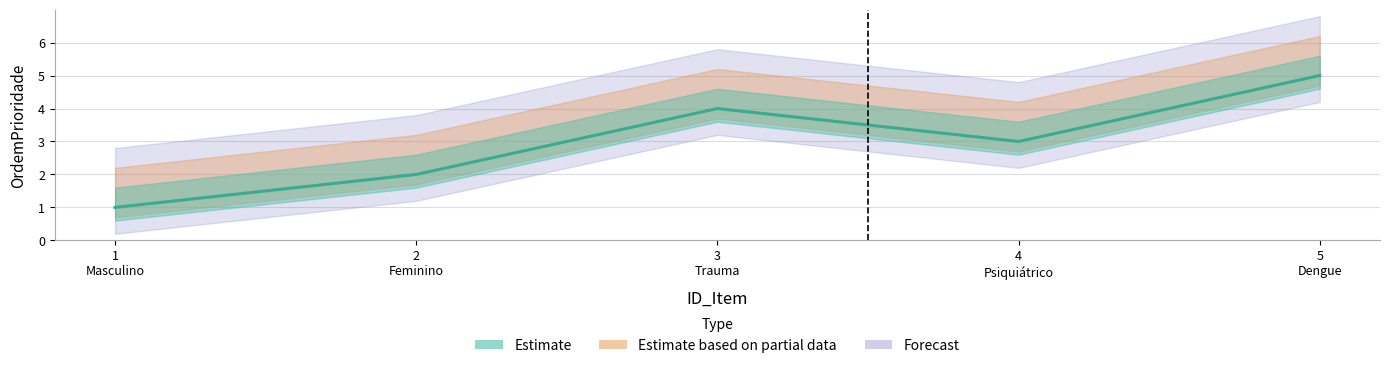

What is the difference between the values at 5 Dengue and 1 Masculino?

4